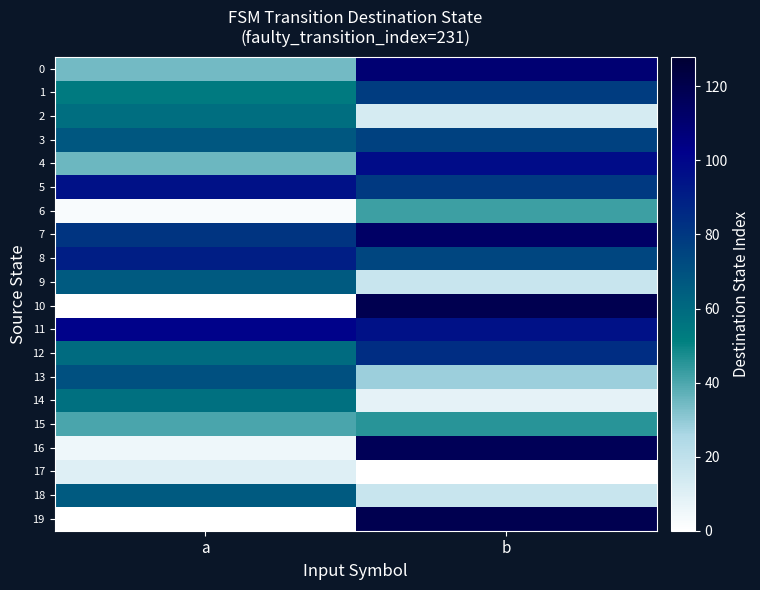

What is the greatest value displayed?

119